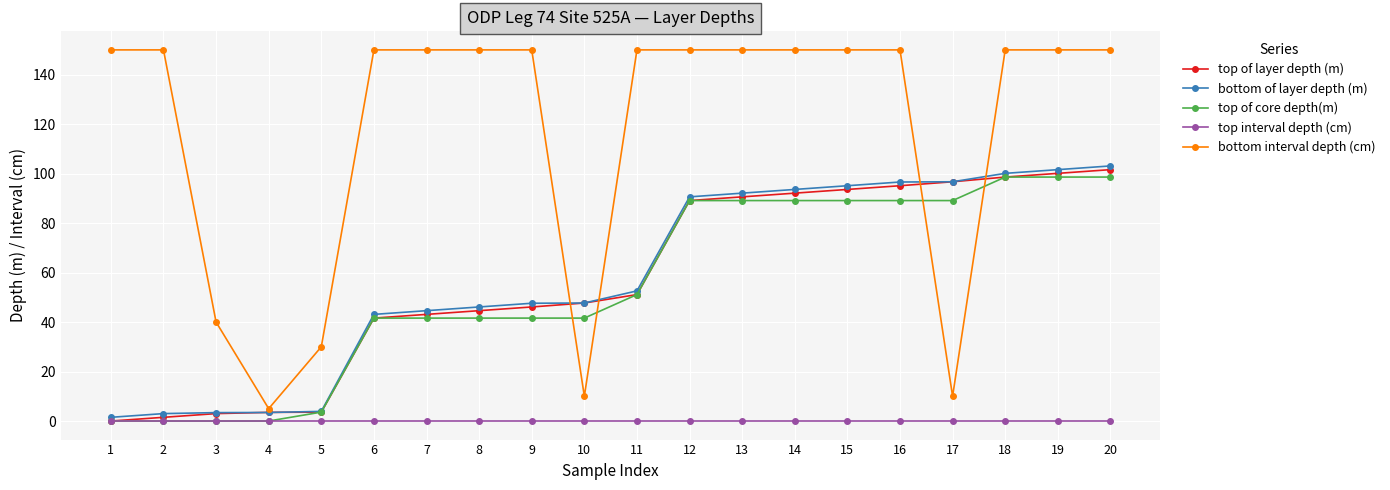

At how many categories does at least one series exceed 13?

19